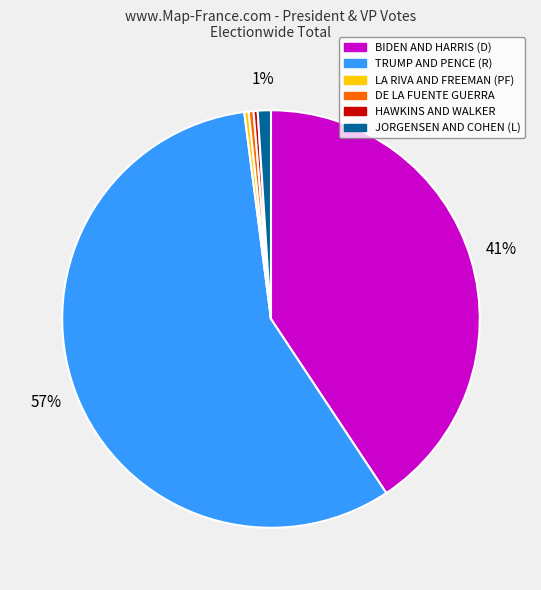

To the nearest percent, what is the average slice percentage?

17%